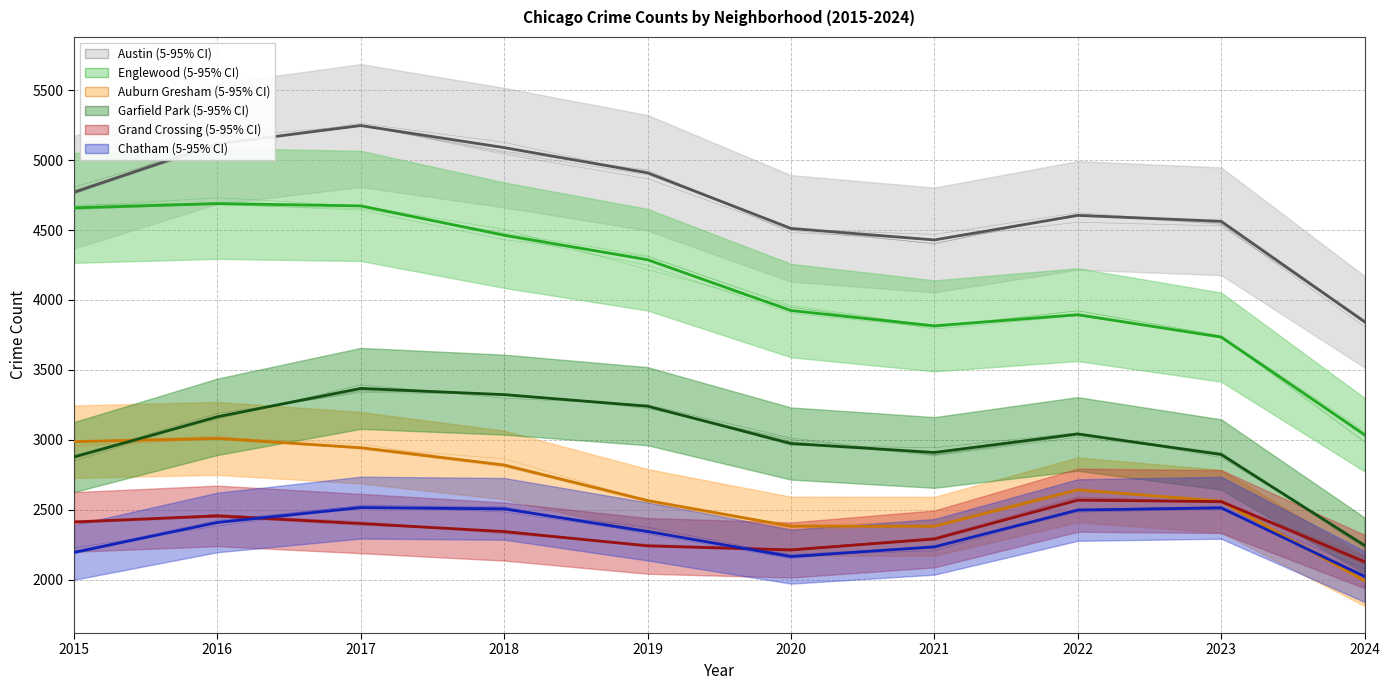

Reading right to left, list all the values displayed in this chart.

Austin: 2024=3844.0	2023=4562.3	2022=4604.3	2021=4429.0	2020=4511.3	2019=4909.0	2018=5089.0	2017=5246.7	2016=5115.7	2015=4770.0
Englewood: 2024=3037.0	2023=3734.3	2022=3894.7	2021=3814.7	2020=3924.3	2019=4287.7	2018=4463.0	2017=4672.3	2016=4689.0	2015=4658.0
Auburn Gresham: 2024=1992.0	2023=2561.0	2022=2642.7	2021=2382.0	2020=2382.7	2019=2566.0	2018=2820.0	2017=2943.7	2016=3010.3	2015=2987.0
Garfield Park: 2024=2245.0	2023=2895.0	2022=3042.0	2021=2909.7	2020=2973.7	2019=3240.3	2018=3323.0	2017=3367.7	2016=3164.7	2015=2877.0
Grand Crossing: 2024=2130.0	2023=2558.7	2022=2568.7	2021=2291.7	2020=2212.3	2019=2242.0	2018=2344.3	2017=2401.7	2016=2456.3	2015=2413.0
Chatham: 2024=2023.0	2023=2514.3	2022=2498.0	2021=2235.0	2020=2165.3	2019=2345.0	2018=2506.7	2017=2515.3	2016=2409.3	2015=2195.0